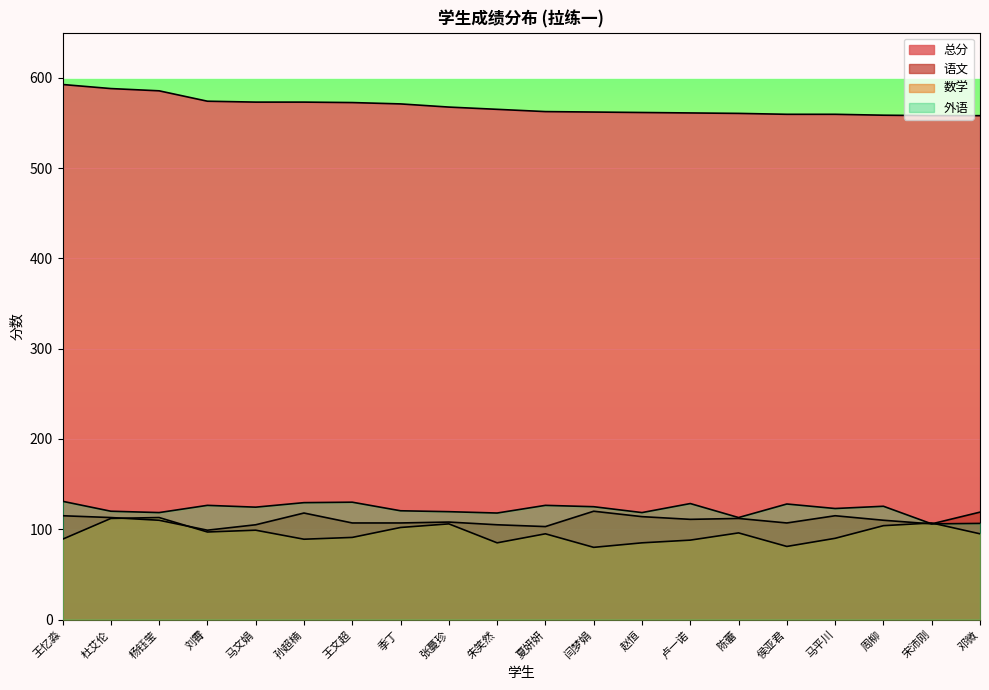

How many categories are shown in the chart?

20